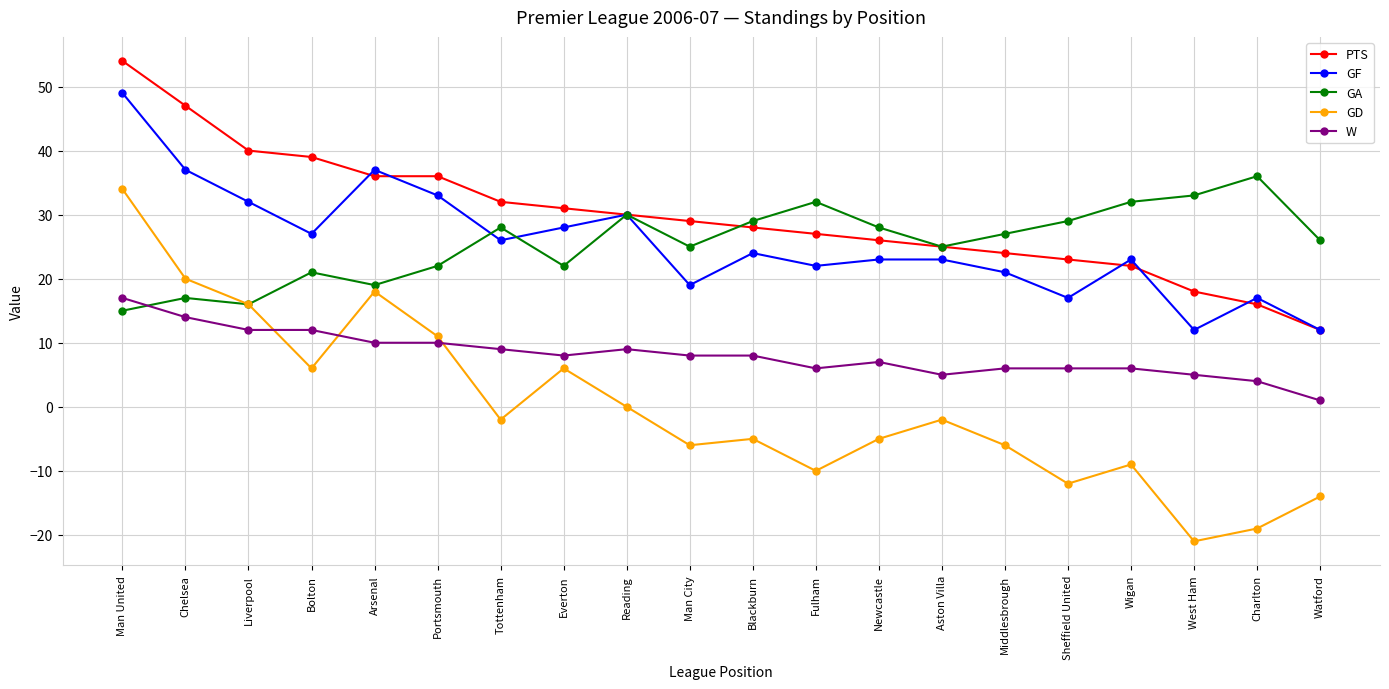

True or false: PTS and W cross at least once.

False